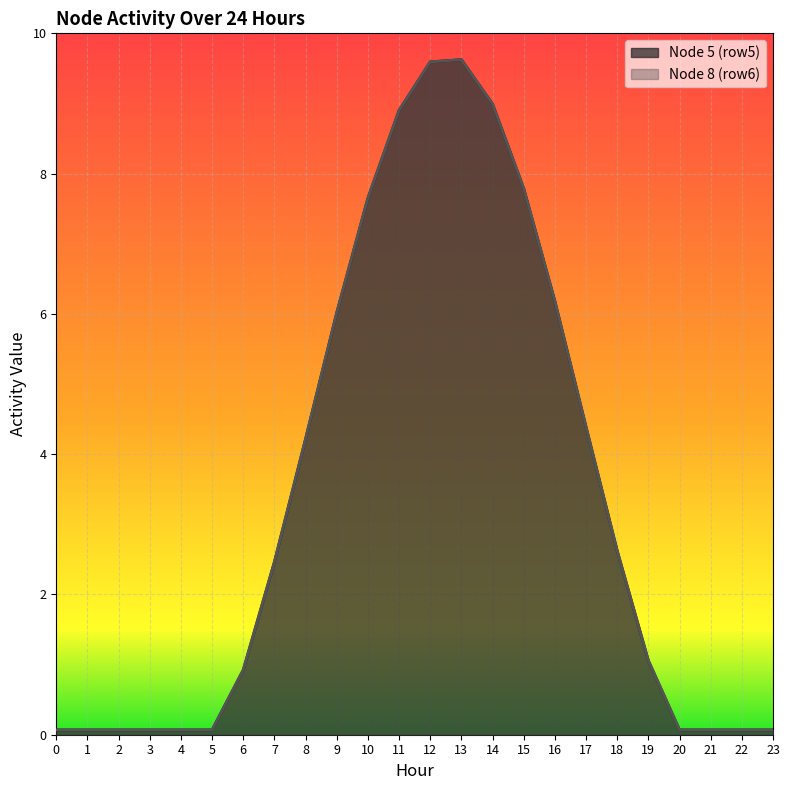

How many data points in Node 8 (row6) are less than 2?

12